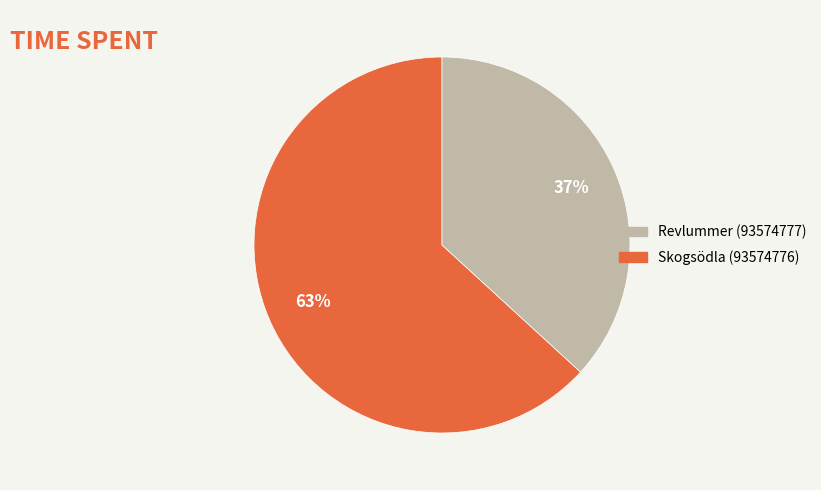

Combined, do Revlummer (93574777) and Skogsödla (93574776) account for over 50%?

Yes